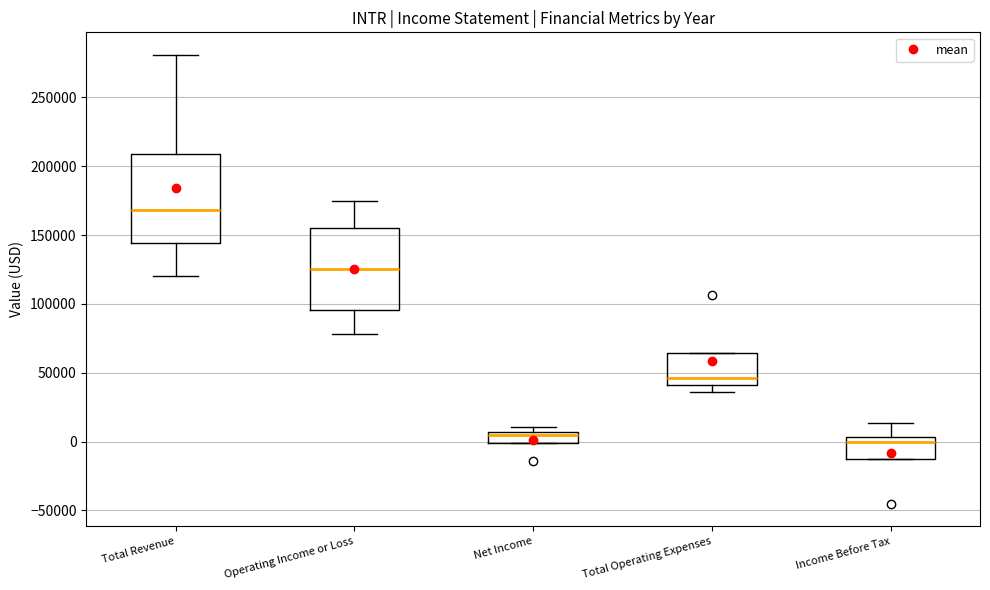

Reading left to right, read every box against the y-axis: the position of its median line, the range the box covers, and the ends of its whiskers. The values are not printed on the chart, so give them approximately, as read against the axis.

Total Revenue: median 170000, box 145000 to 210000, whiskers 120000 to 280000
Operating Income or Loss: median 125000, box 95000 to 155000, whiskers 80000 to 175000
Net Income: median 5000 (just below the box's upper edge), box 0 to 5000, whiskers 0 to 10000
Total Operating Expenses: median 45000, box 40000 to 65000, whiskers 35000 to 65000
Income Before Tax: median 0, box -10000 to 5000, whiskers -10000 to 15000